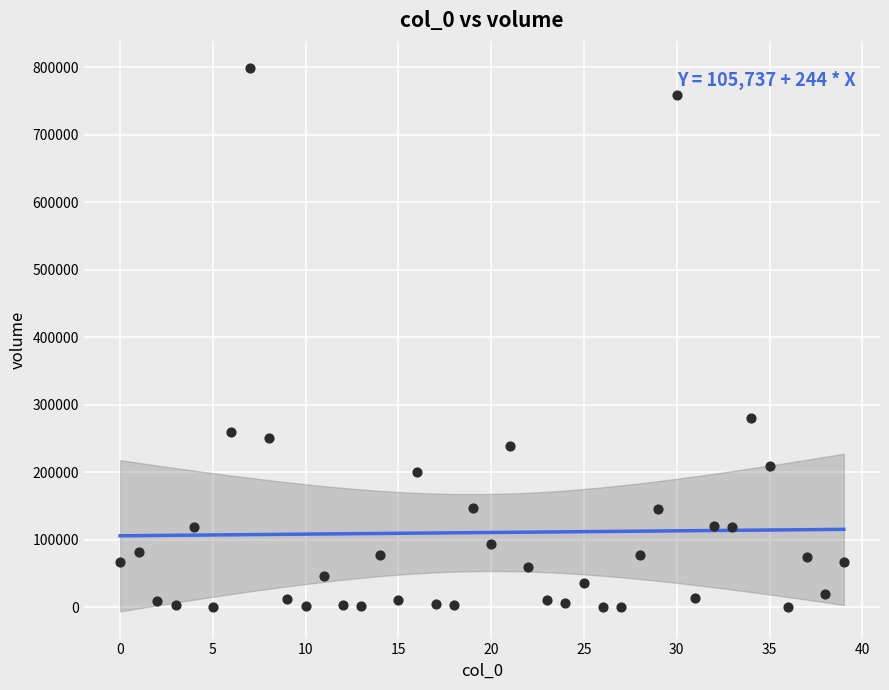

What Y value in the scatter plot is closest to 399445?

280000.0